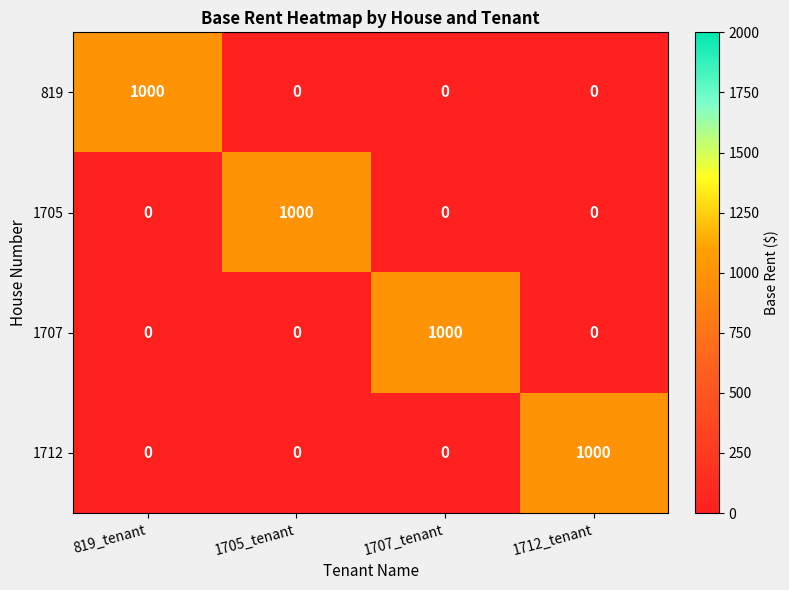

The 1712 series shows 0 at 1705_tenant. True or false?

True